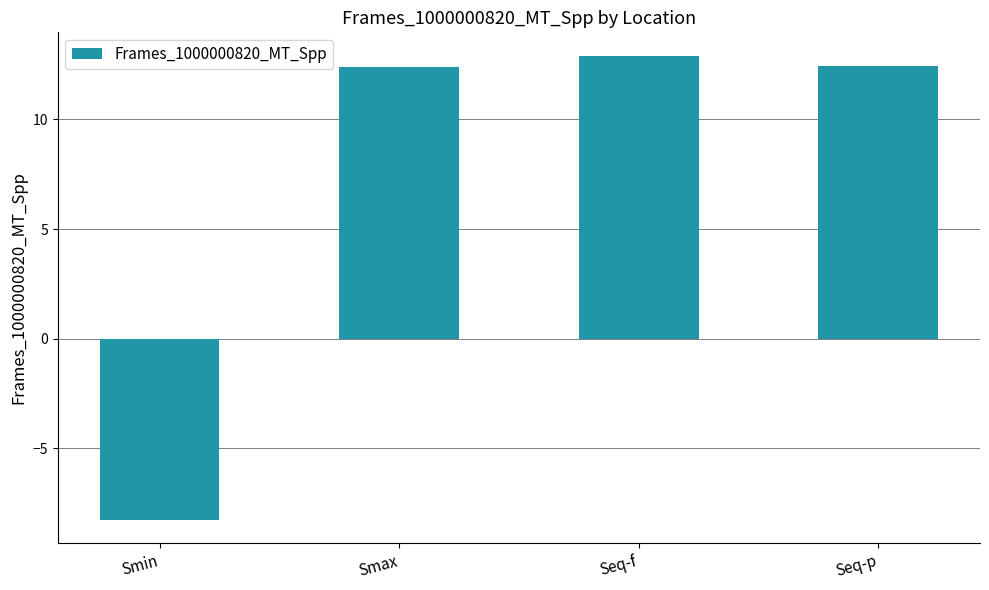

Read the value at Seq-f.

12.9